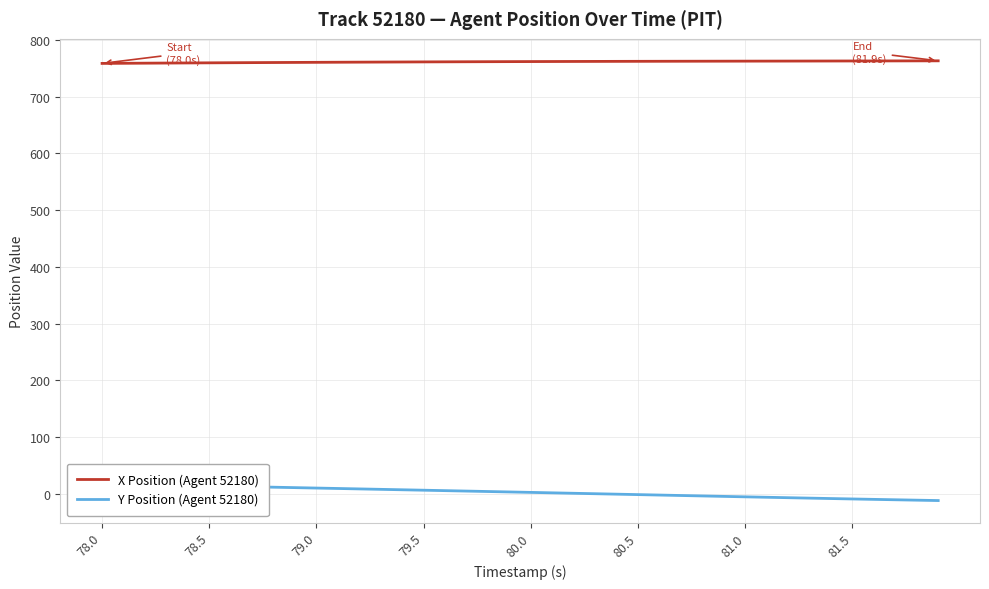

Reading right to left, what are all the values shown in this chart?

X Position (Agent 52180): 763.2	763.1	763.1	763.0	763.0	762.9	762.8	762.8	762.7	762.7	762.6	762.5	762.5	762.4	762.3	762.3	762.2	762.1	762.0	761.9	761.8	761.7	761.6	761.5	761.3	761.2	761.0	760.9	760.7	760.6	760.4	760.2	760.1	759.9	759.7	759.5	759.3	759.1	758.9	758.7
Y Position (Agent 52180): -12.2	-11.5	-10.8	-10.1	-9.4	-8.7	-7.9	-7.2	-6.4	-5.6	-4.9	-4.1	-3.3	-2.5	-1.7	-0.9	-0.1	0.6	1.4	2.2	3.0	3.7	4.5	5.3	6.1	6.8	7.6	8.3	9.1	9.8	10.6	11.3	12.1	12.8	13.6	14.3	15.1	15.9	16.7	17.4